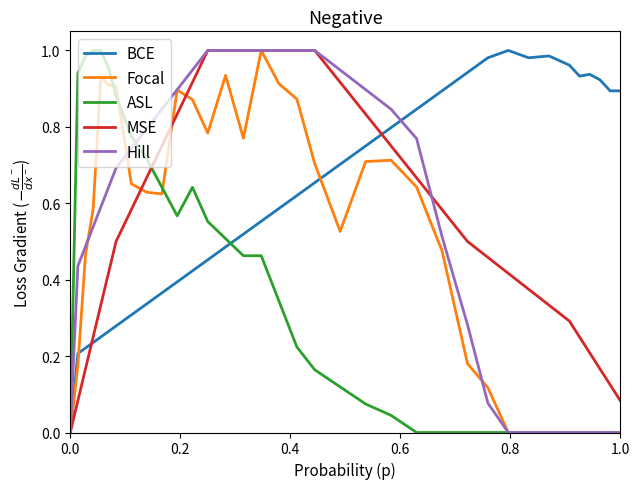

What is the sum of all Focal values?

17.0